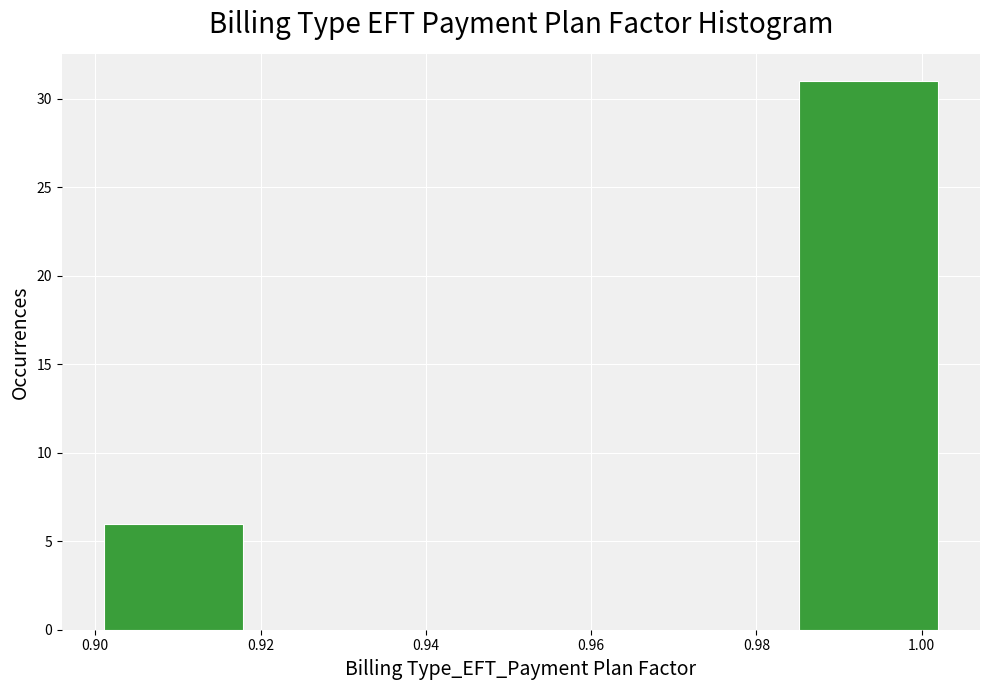

Which range on the x-axis has the tallest bar?

0.986 to 1.002